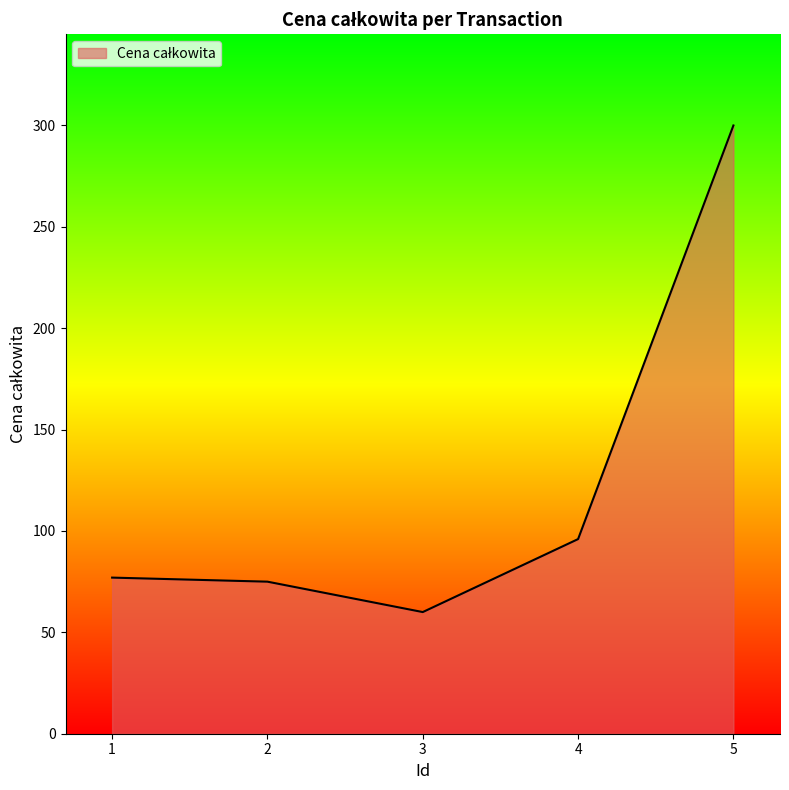

True or false: the data shows 61 at 4.

False